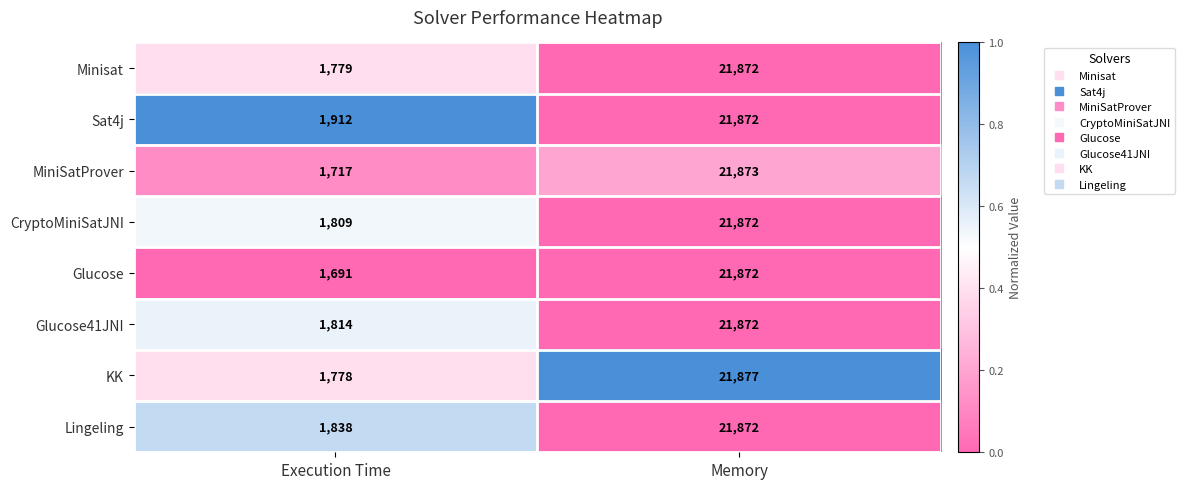

Count the number of data series in this chart.

8